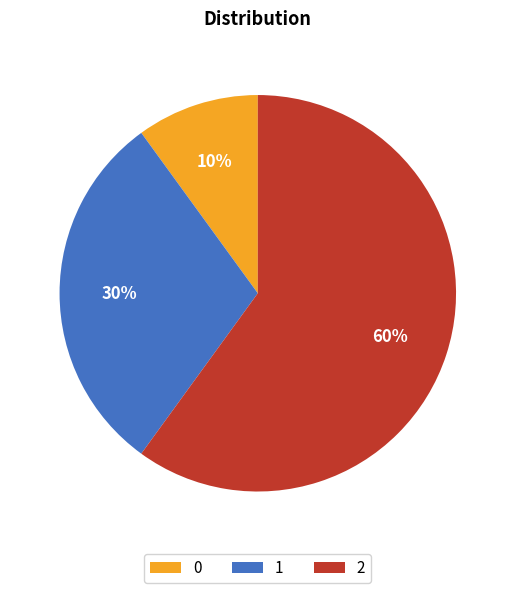

How many segments does this pie chart have?

3